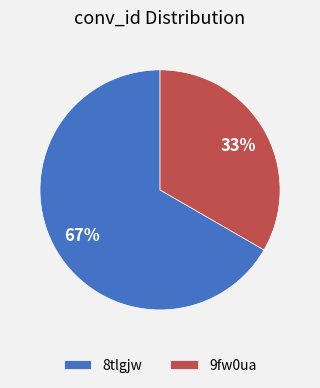

What is the ratio of the value at 8tlgjw to the value at 9fw0ua?

2.0